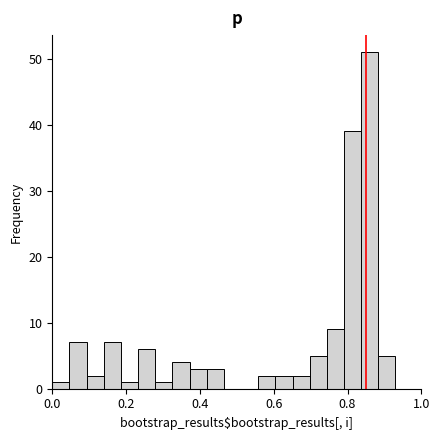

Around what value on the x-axis is the tallest bar? Give the approximate position of its centre, as read against the axis.

0.86